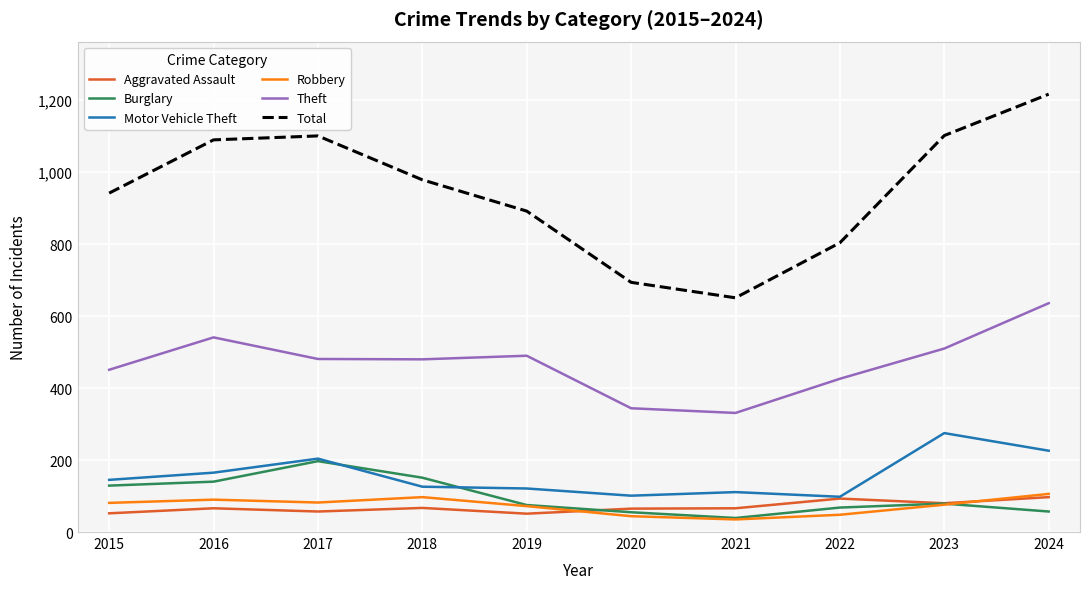

True or false: Aggravated Assault and Theft intersect in this chart.

False